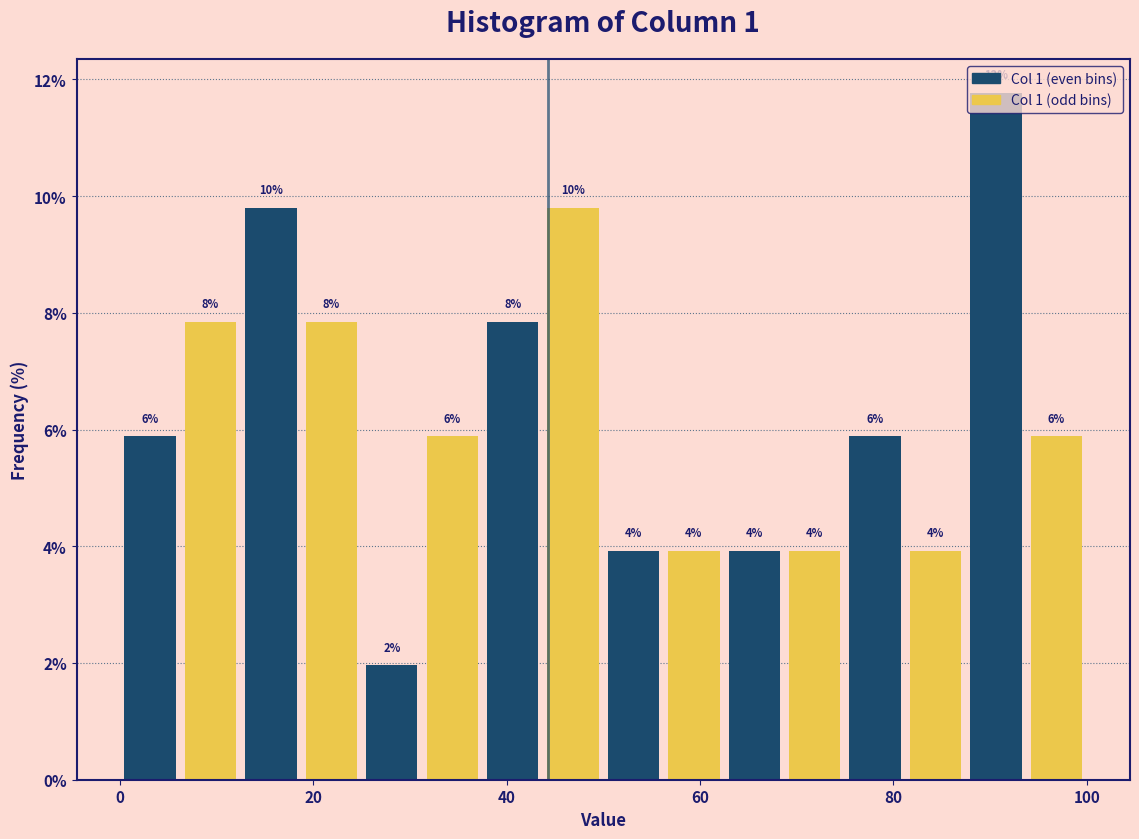

Around what value on the x-axis is the tallest bar? Give the approximate position of its centre, as read against the axis.

90